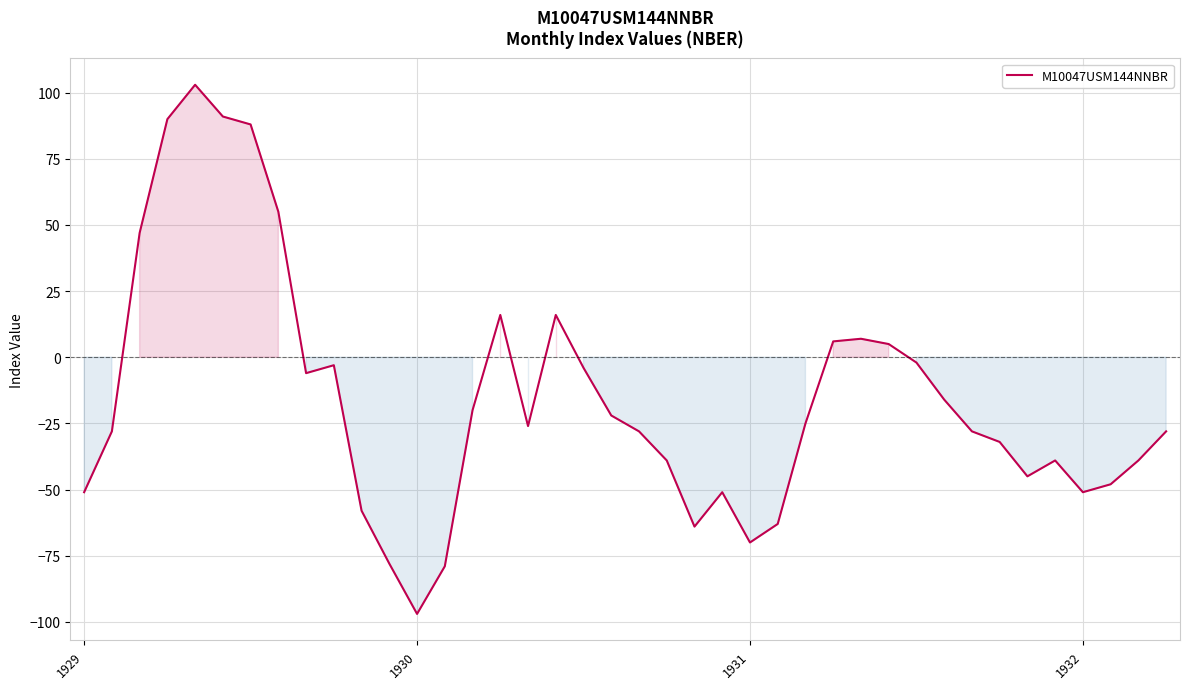

What is the difference between the maximum and minimum values?

200